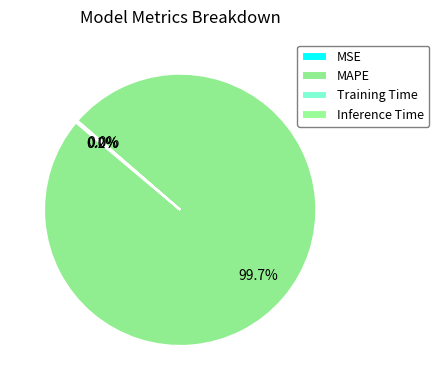

Combined, what portion of the pie is Training Time and MAPE?

99.8%